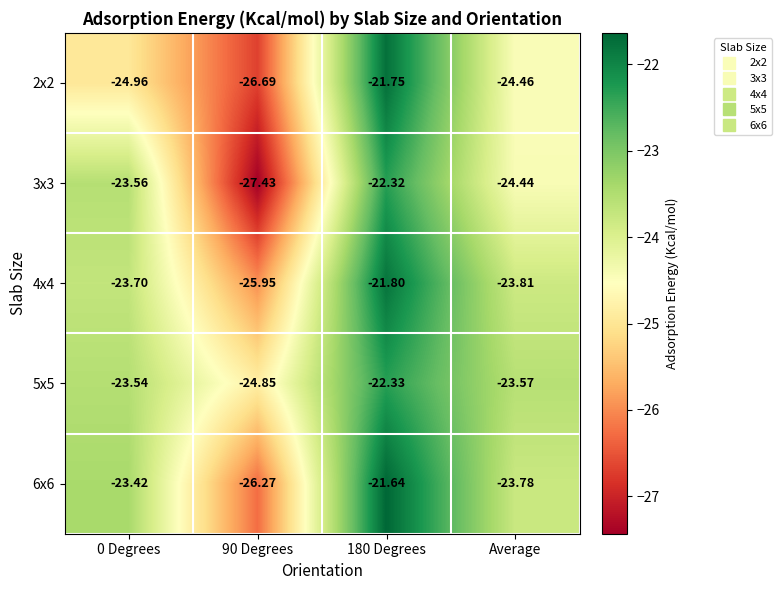

Which series has the largest total across all categories?

5x5